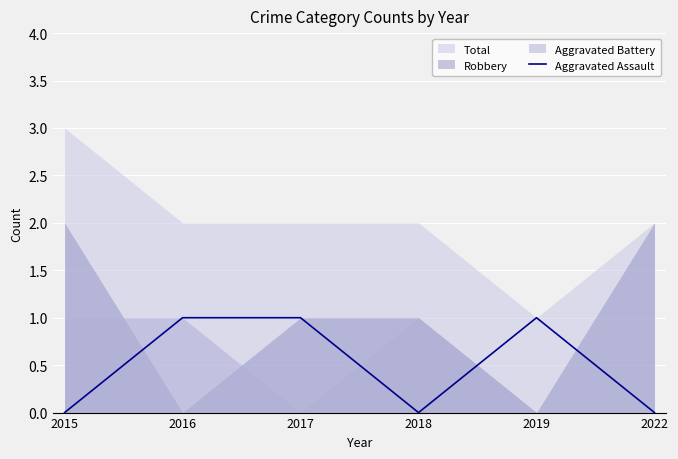

True or false: Aggravated Assault has a value of 0 at 2018.

True